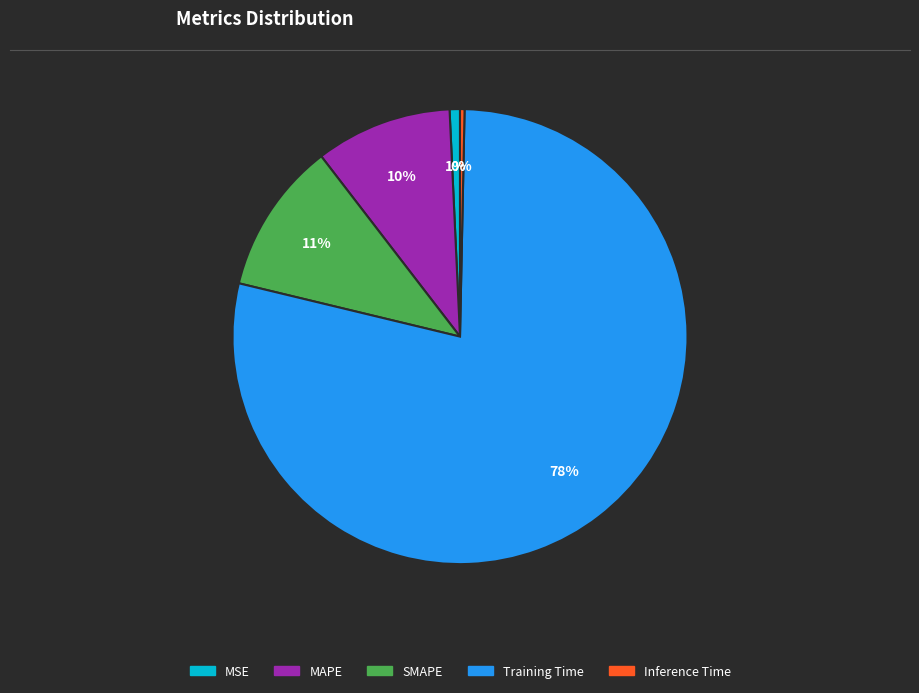

To the nearest percent, what portion does SMAPE represent?

11%